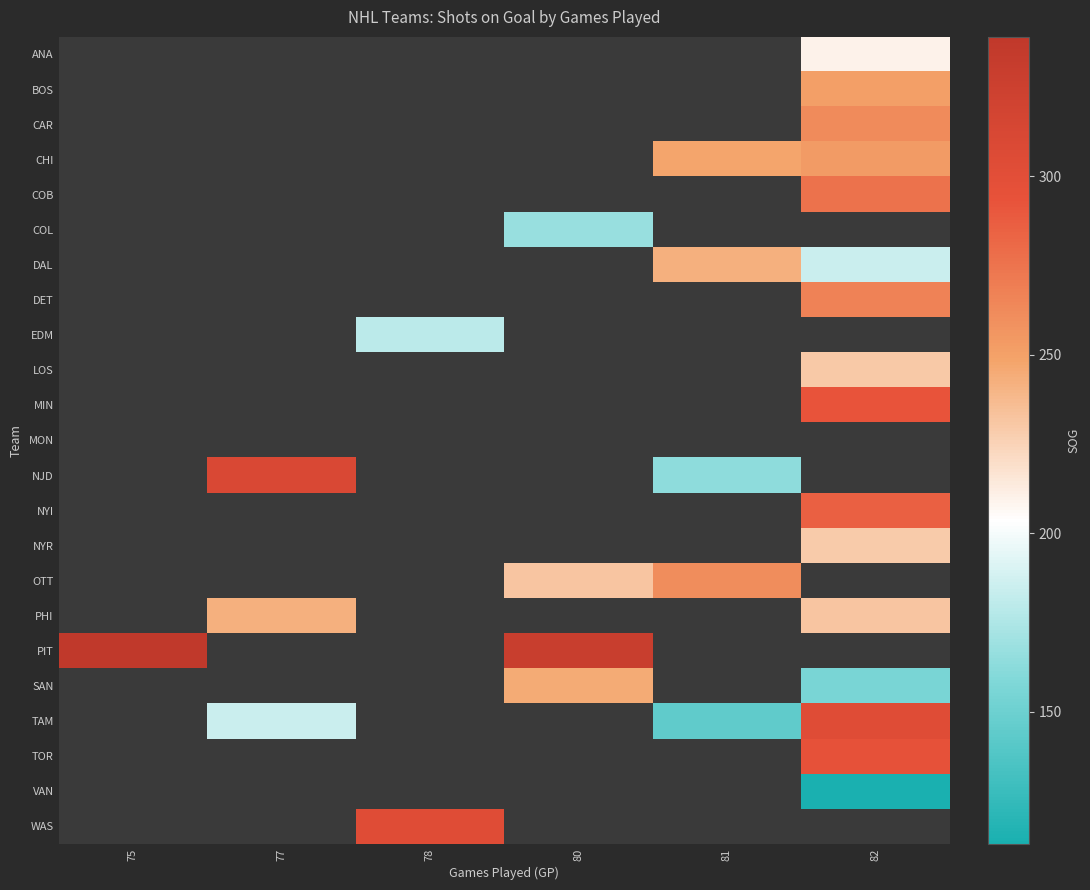

What is the spread (max minus min) of values at 82?

303